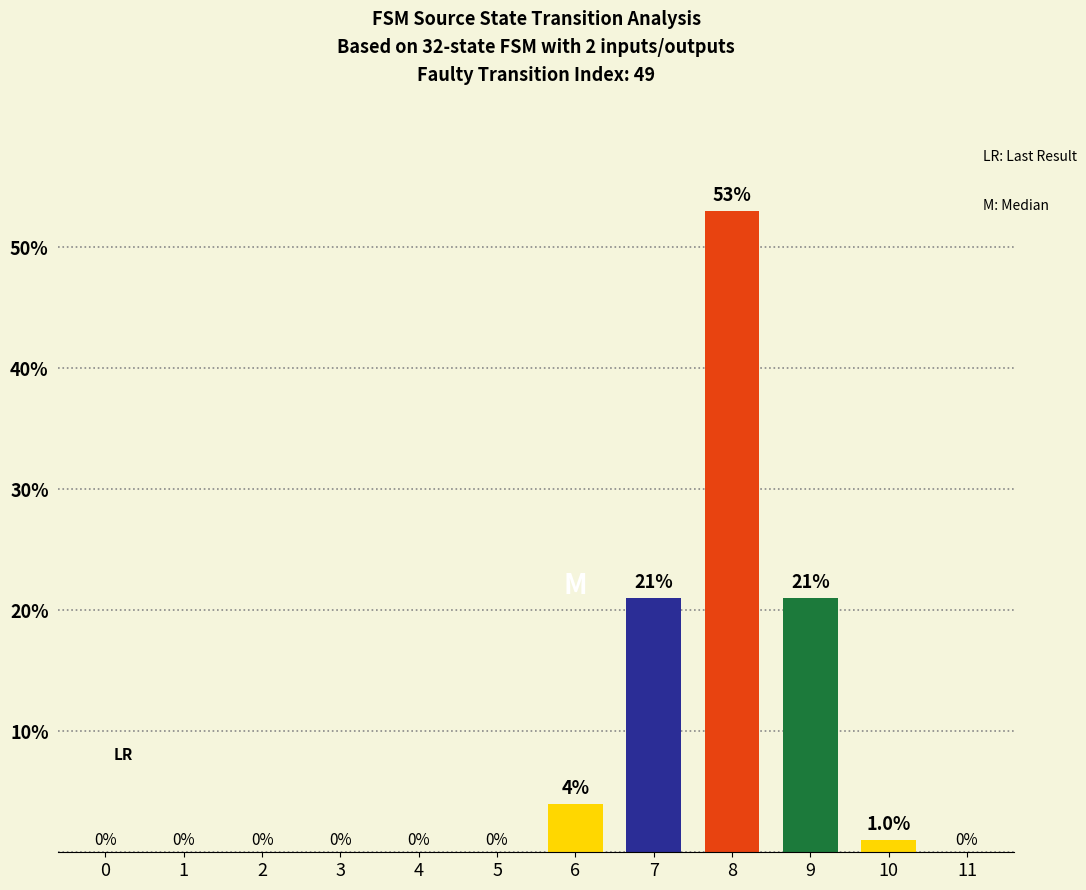

How many categories are shown in the chart?

12